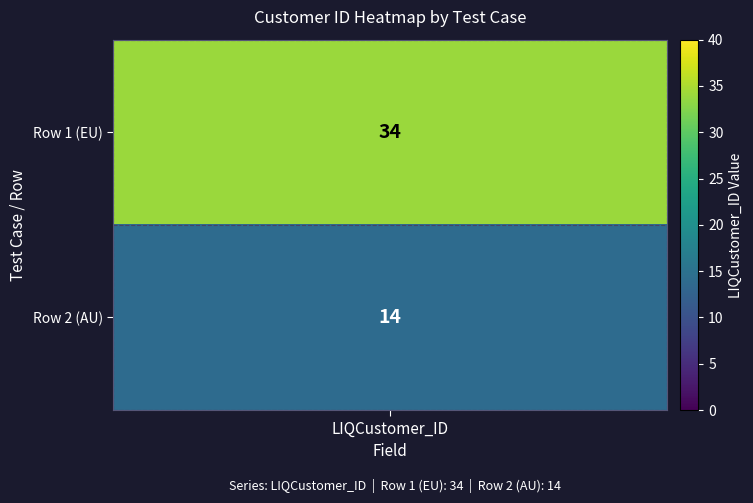

Is it true that the value at 0 is 34?

True